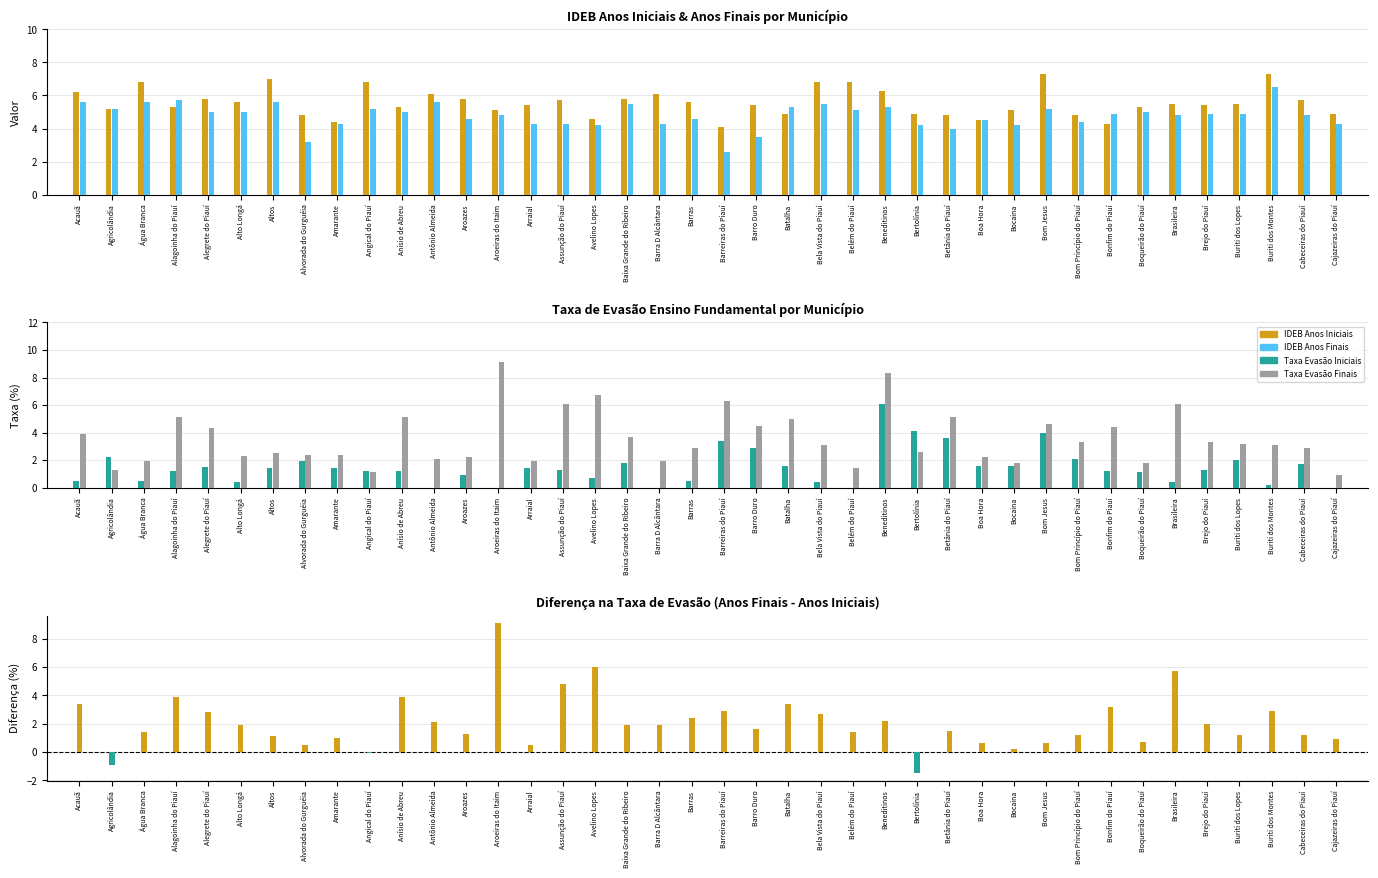

How many data points in IDEB Anos Iniciais are less than 5?

11